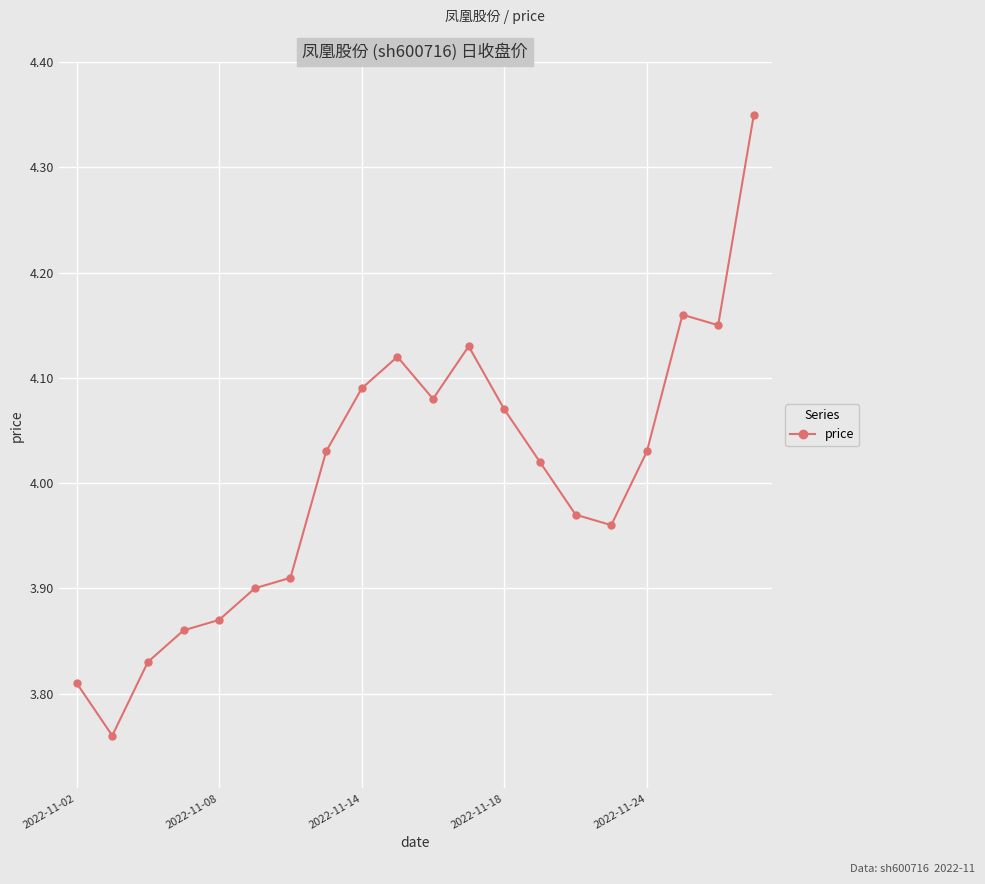

Does the chart have visible grid lines?

Yes